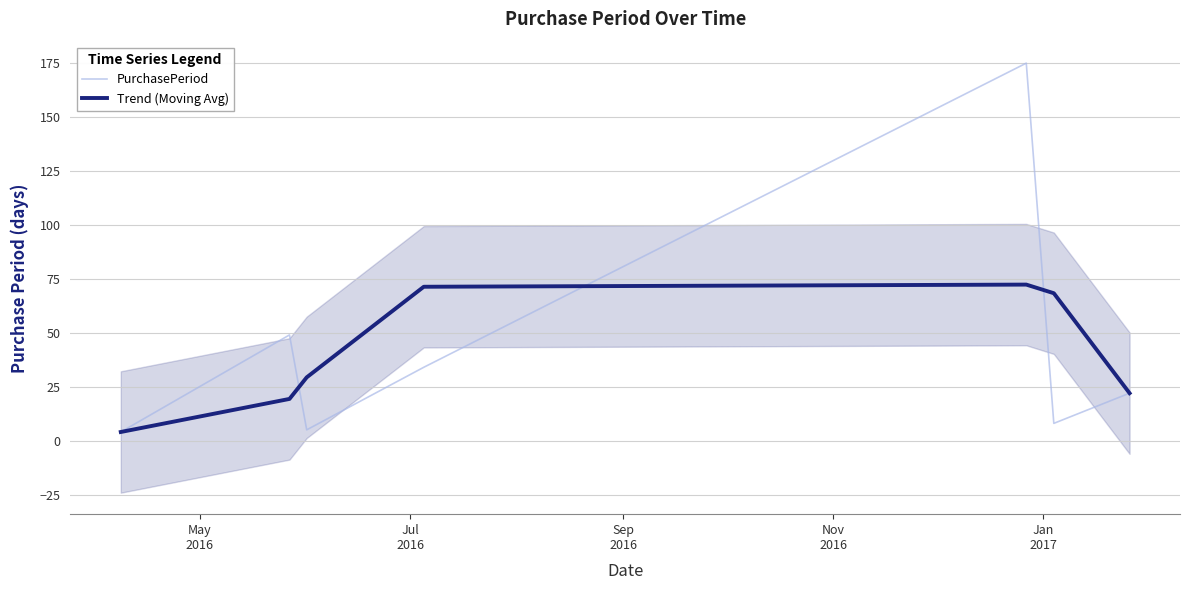

True or false: PurchasePeriod has a value of 0.8 at May
2016.

False